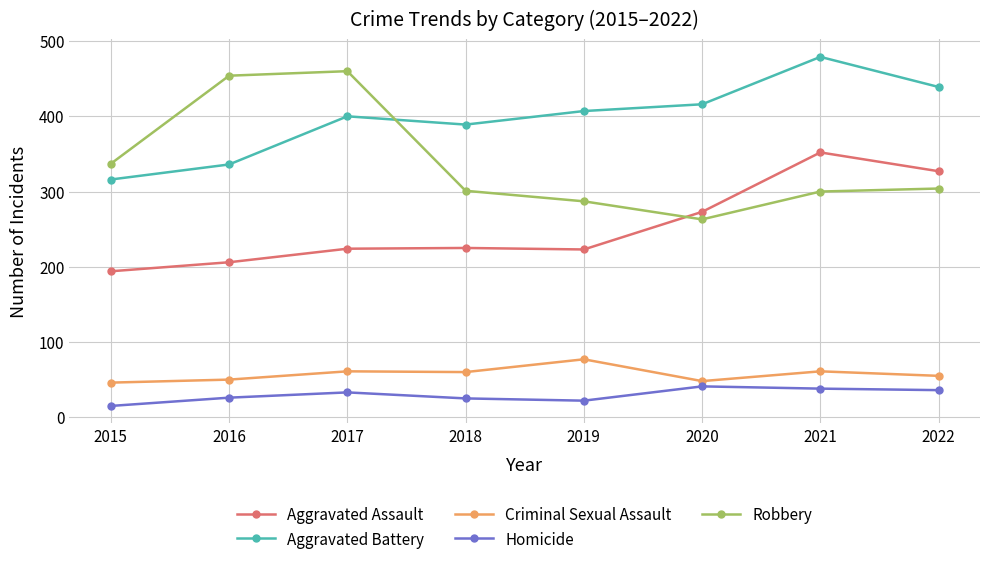

What is the value of the Aggravated Assault point at the 6th from the left?

273